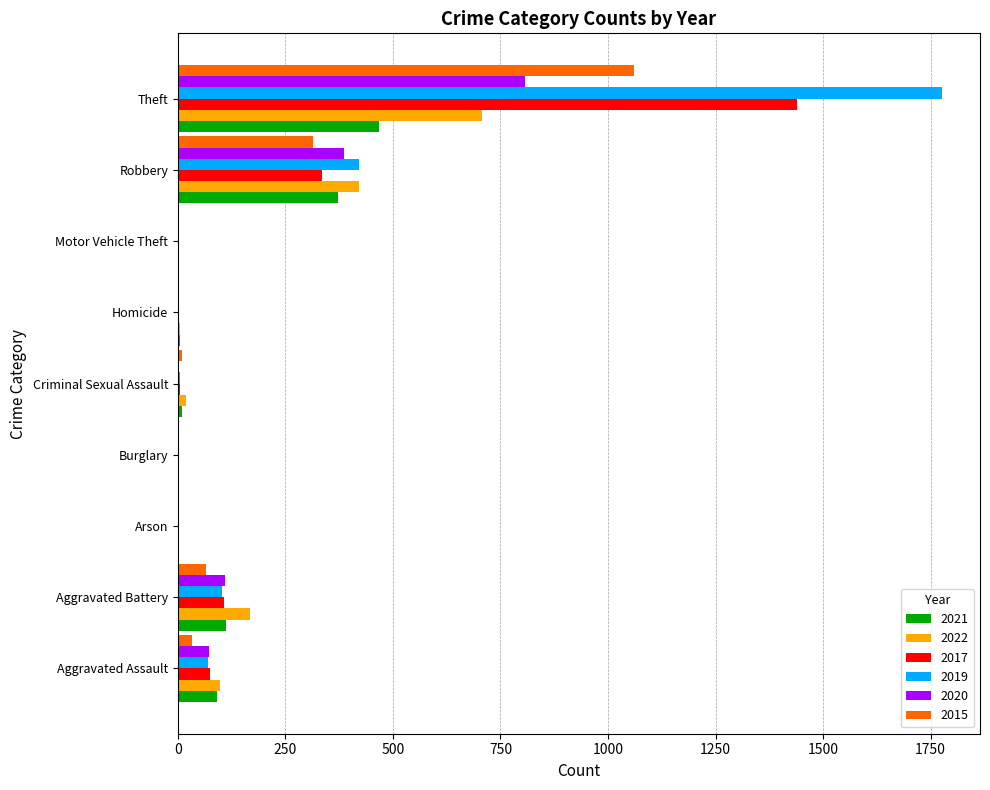

Which series has the largest total across all categories?

2019